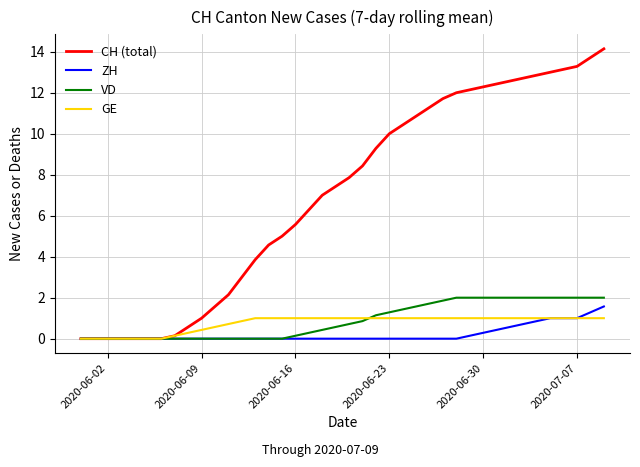

Which series has the widest spread of values?

CH (total)